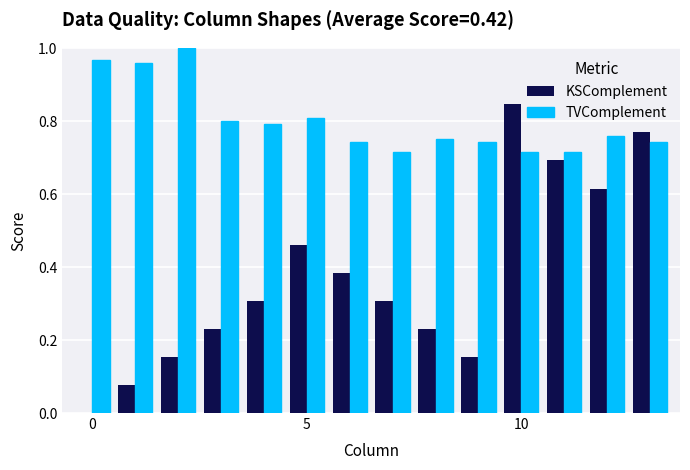

What is the sum of all TVComplement values?

11.2